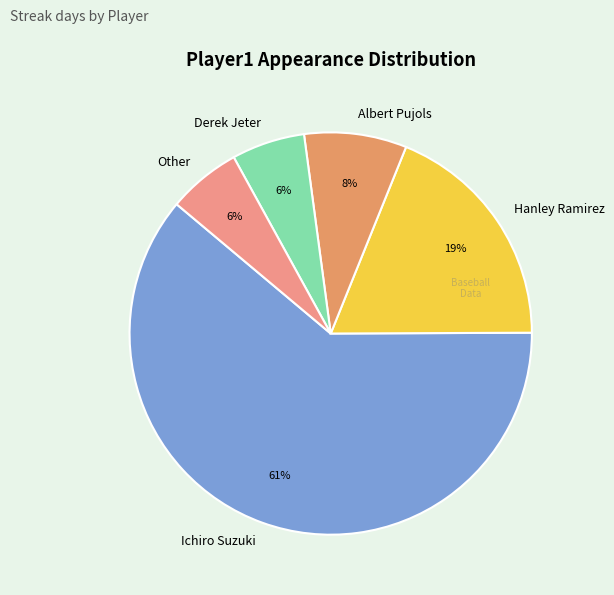

What percentage is the Ichiro Suzuki slice, to the nearest percent?

61%